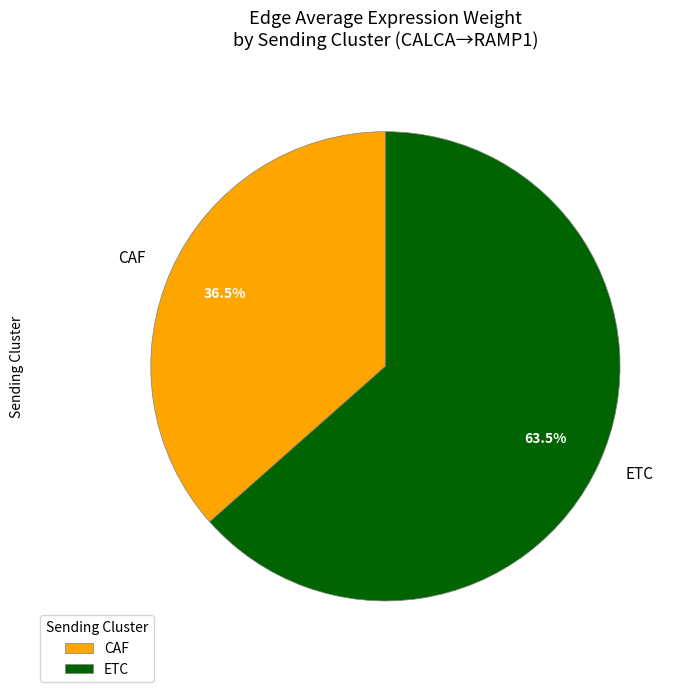

To the nearest percent, what is the average slice percentage?

50%